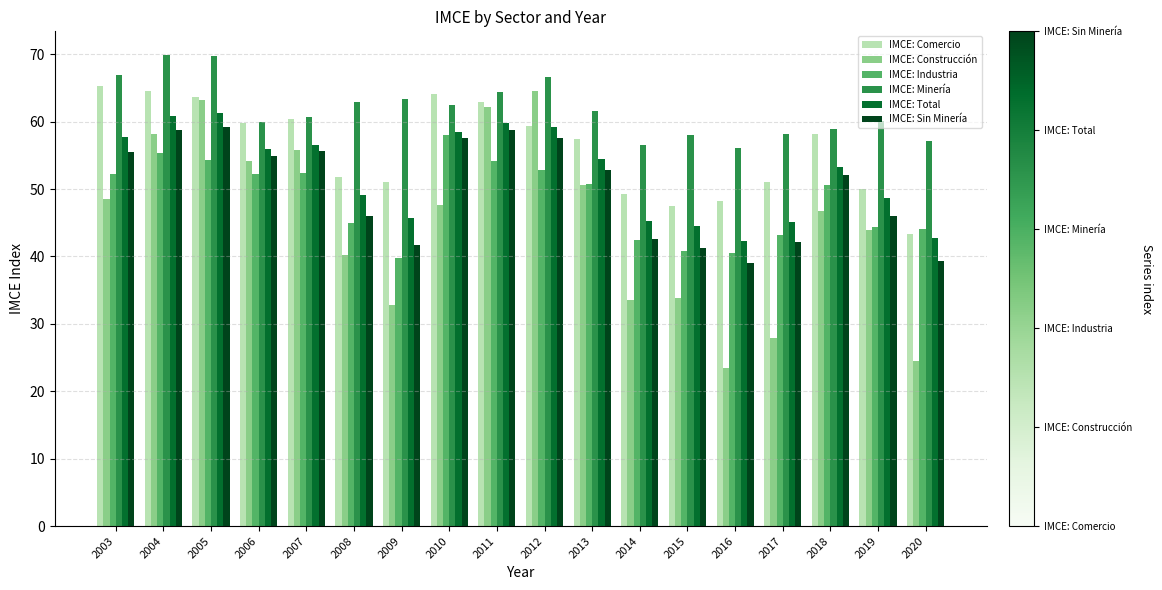

How many bars are there in each group?

6